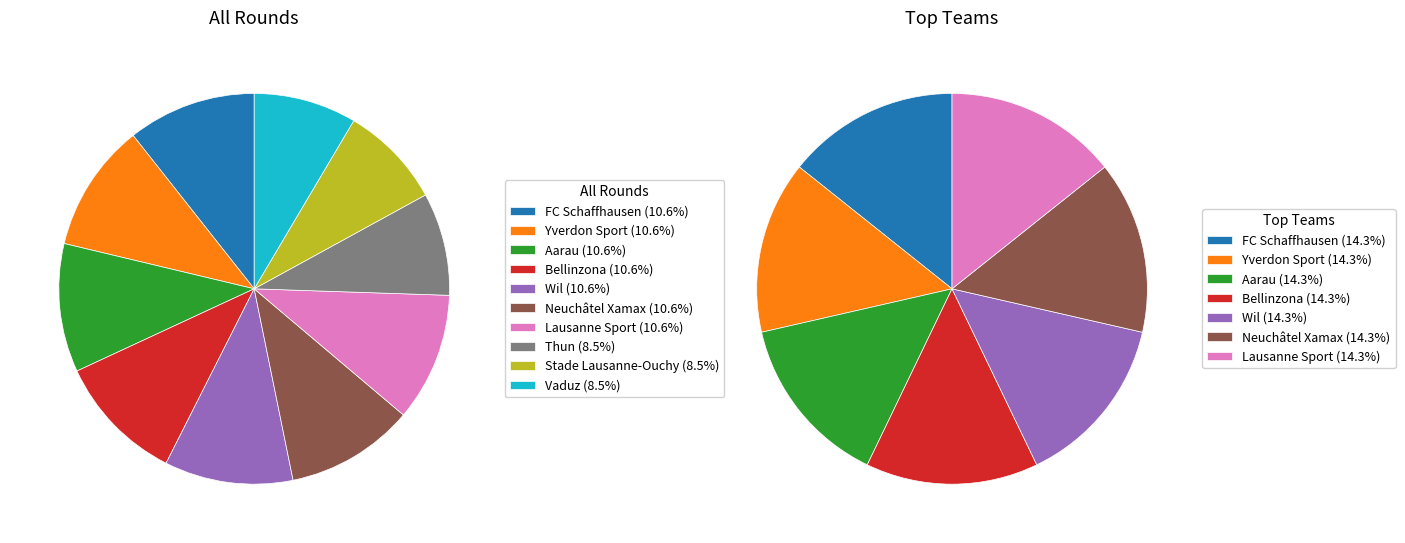

Rank the categories by value from lowest to highest.

Thun, Stade Lausanne-Ouchy, Vaduz, FC Schaffhausen, Yverdon Sport, Aarau, Bellinzona, Wil, Neuchâtel Xamax, Lausanne Sport